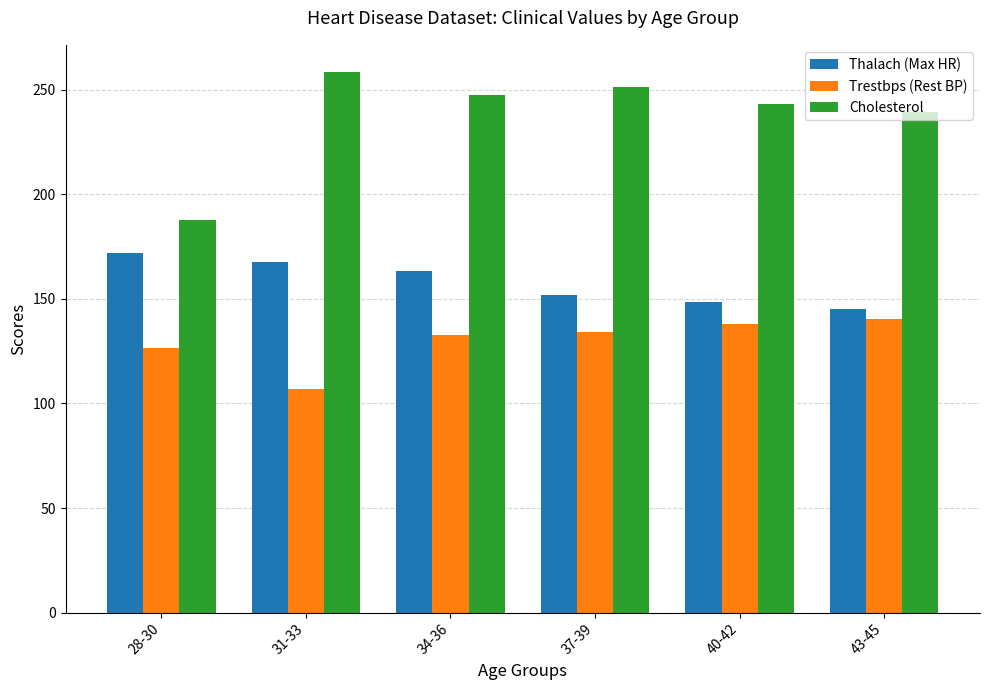

What is the value of the Cholesterol bar at the 5th from the left?

243.0